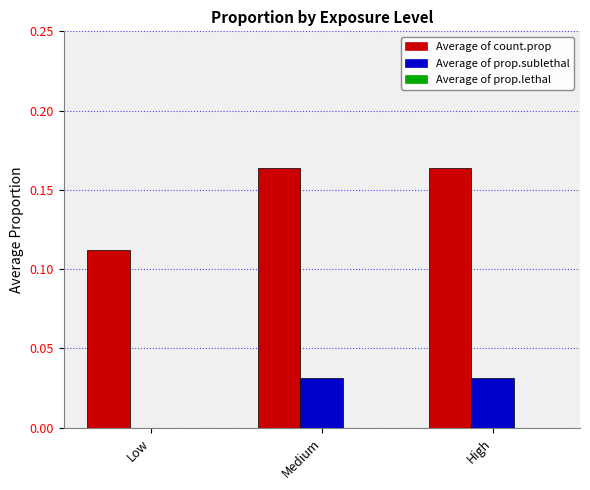

Which series changed the most between Low and High?

Average of count.prop